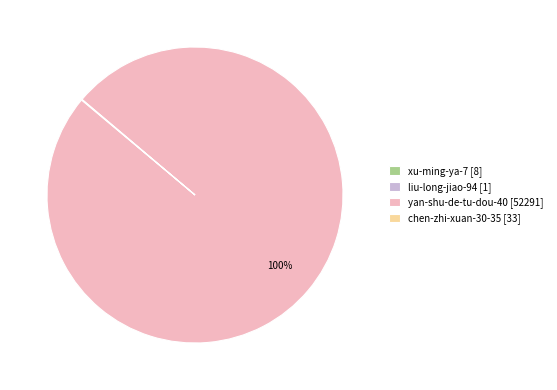

To the nearest percent, what is the average slice percentage?

25%